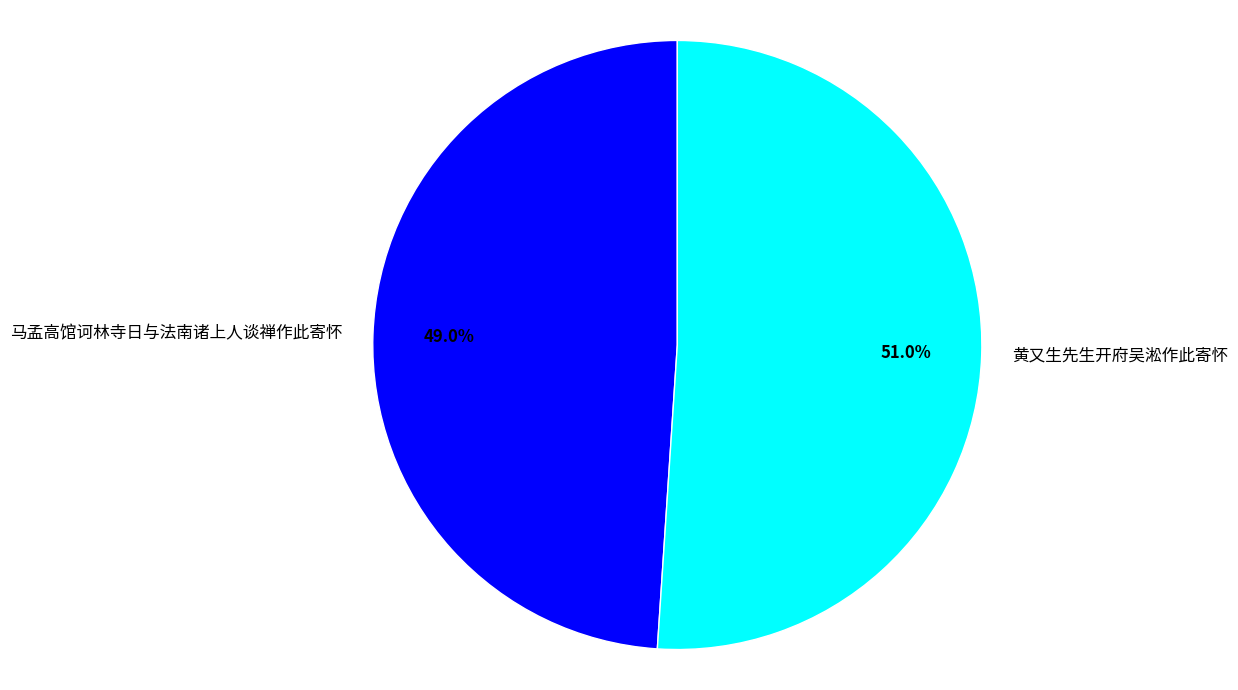

Which slice represents more than half of the pie?

黄又生先生开府吴淞作此寄怀